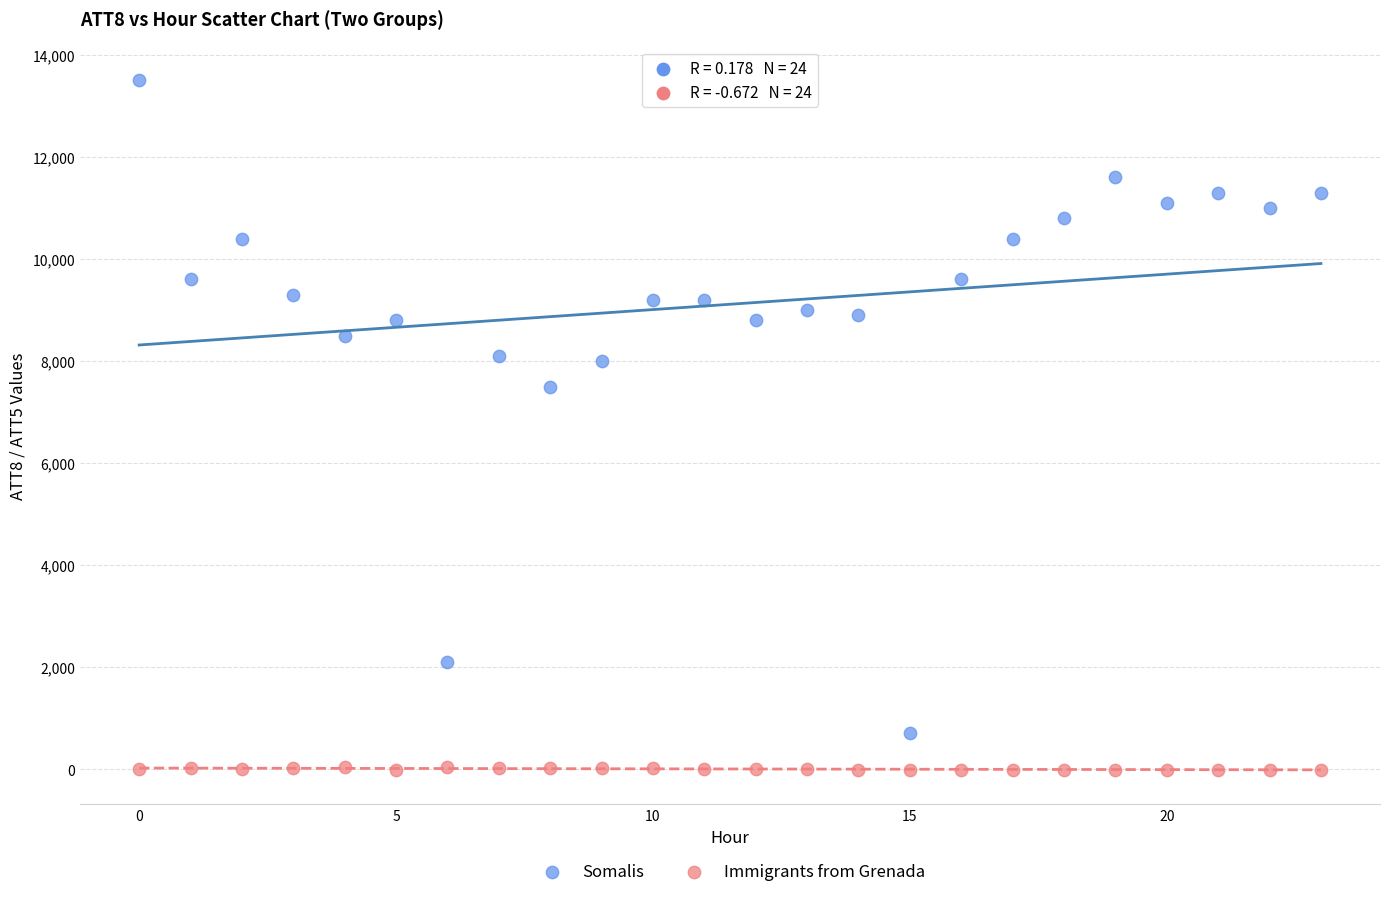

Which series contains the highest Y value?

Somalis